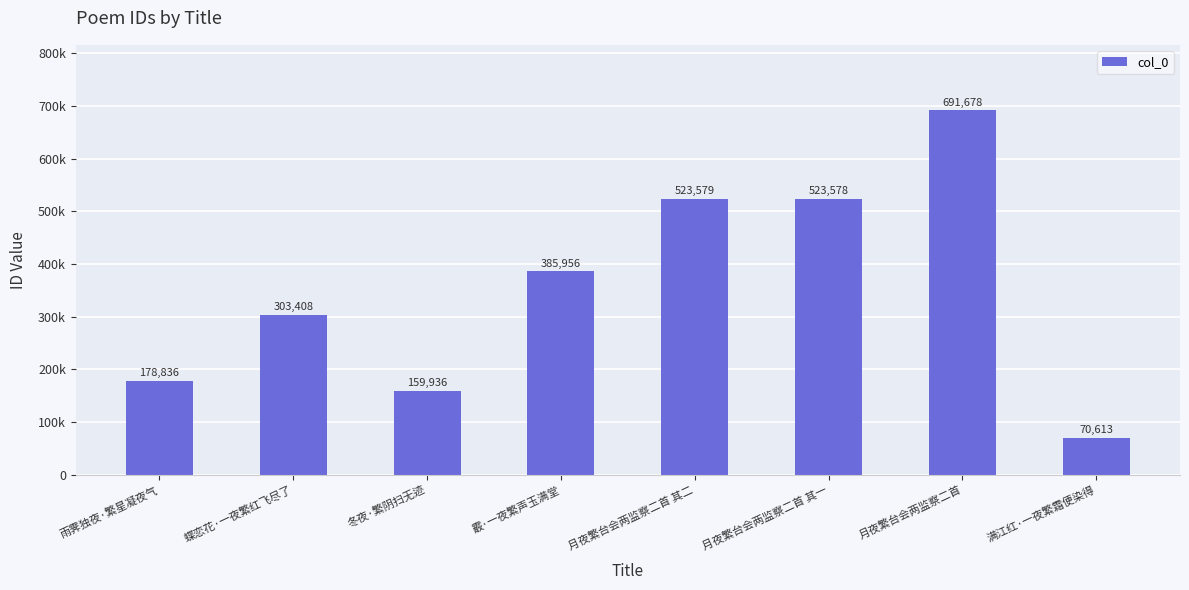

What value does the data have at 蝶恋花·一夜繁红飞尽了, to the nearest 50?

303400